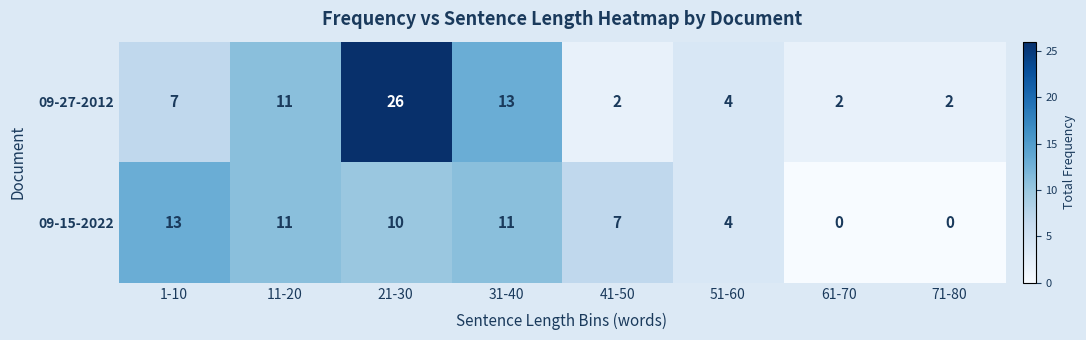

Which category has the highest value in the 09-27-2012 series?

21-30